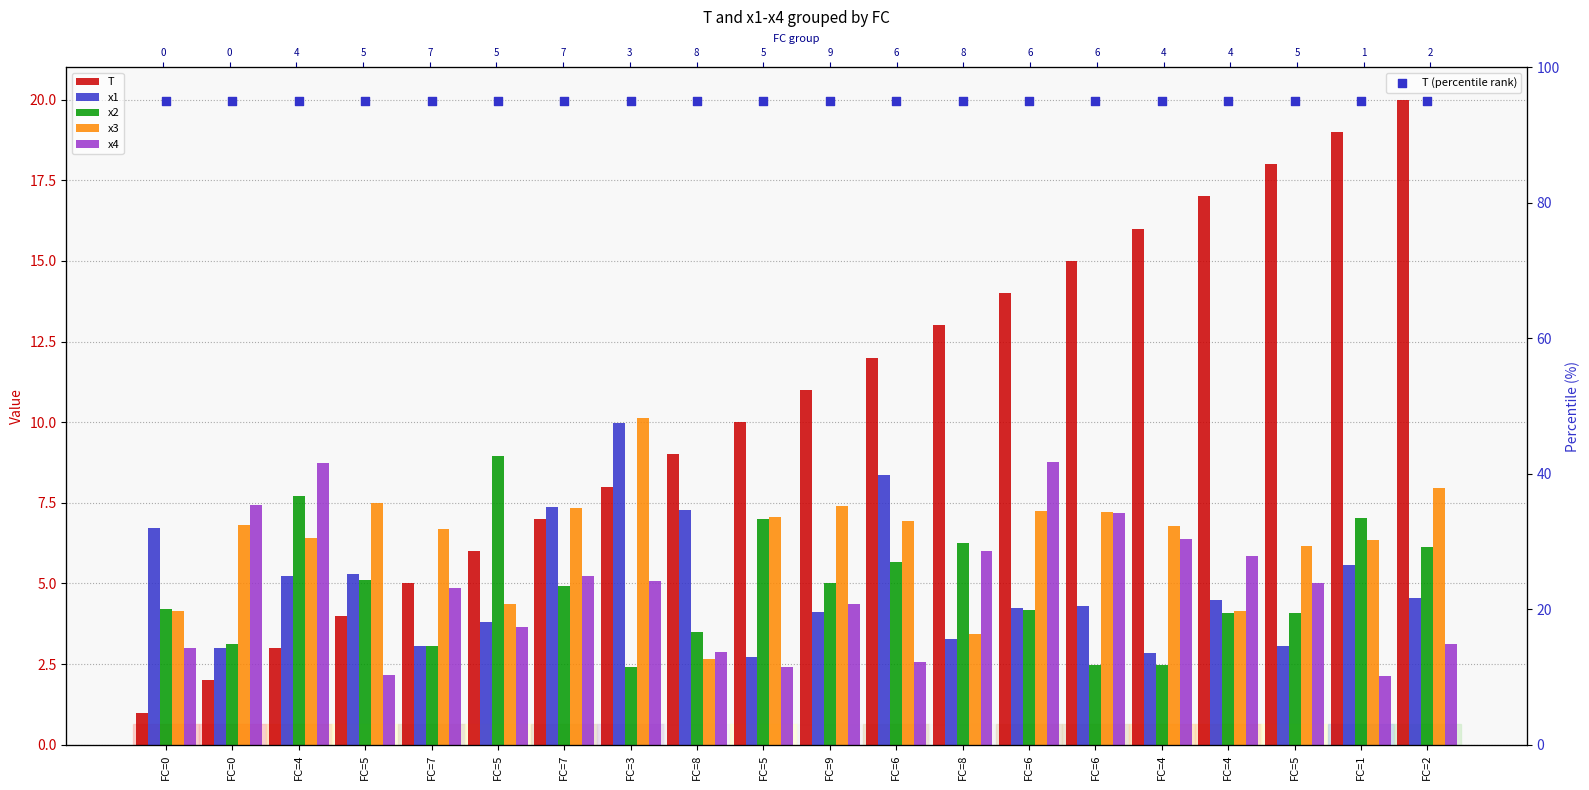

What are all the series names shown in the legend?

T, x1, x2, x3, x4, T (percentile rank)